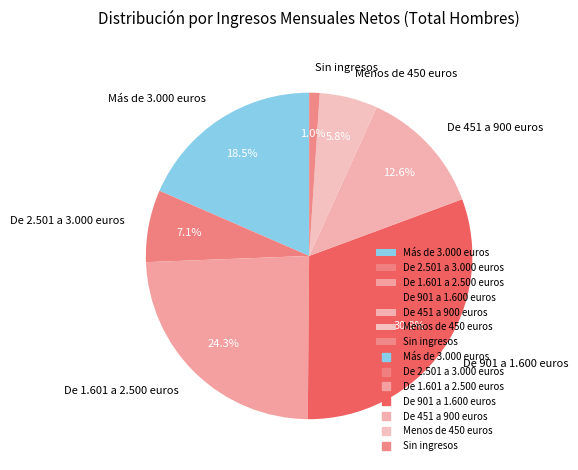

Which has a higher value, De 1.601 a 2.500 euros or De 2.501 a 3.000 euros?

De 1.601 a 2.500 euros